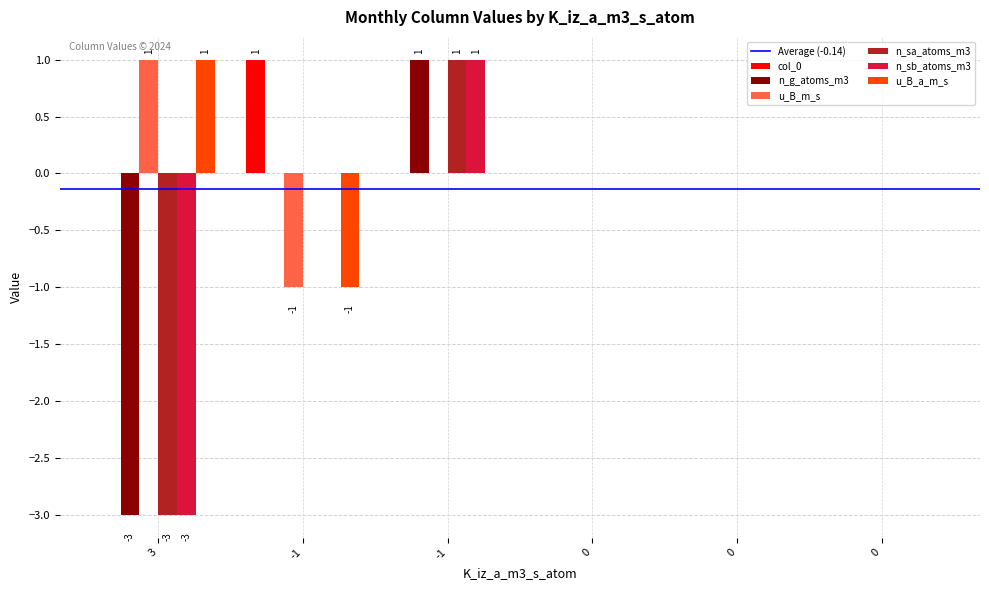

Between -1 and 0, which is larger?

-1